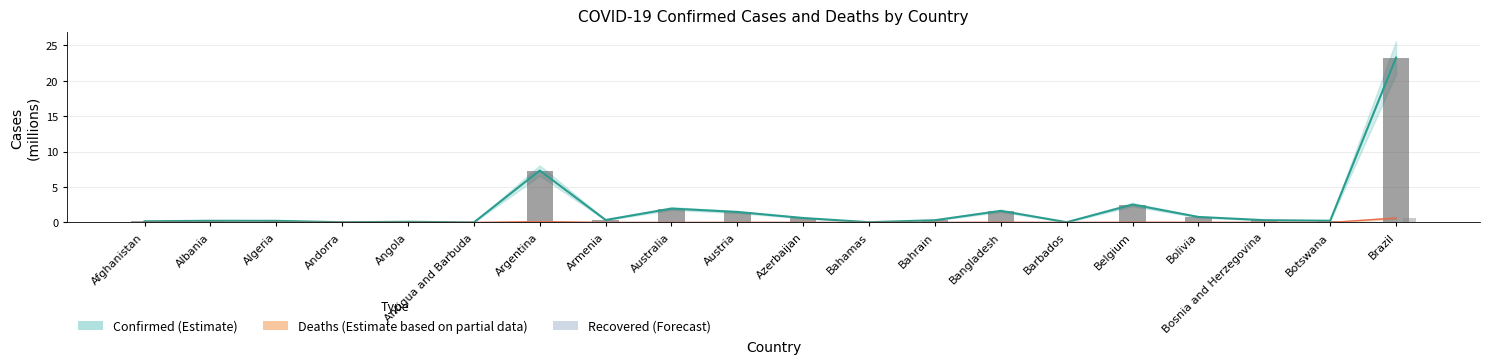

List the labels in order of Confirmed (bars) value, largest first.

Brazil, Argentina, Belgium, Australia, Bangladesh, Austria, Bolivia, Azerbaijan, Armenia, Bosnia and Herzegovina, Bahrain, Botswana, Albania, Algeria, Afghanistan, Angola, Barbados, Bahamas, Andorra, Antigua and Barbuda